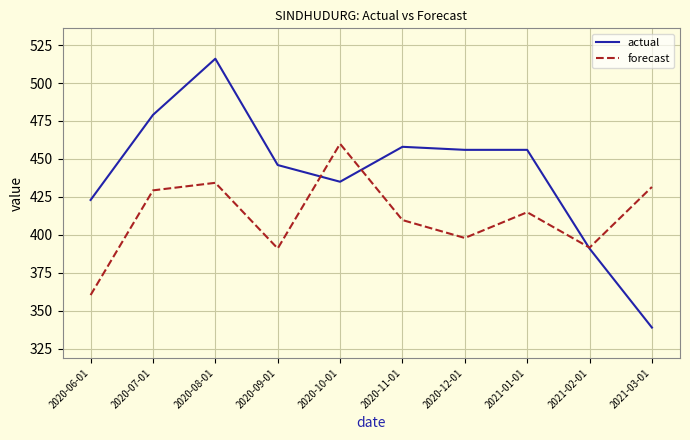

Between 2020-06-01 and 2020-12-01, which series saw the biggest shift?

forecast